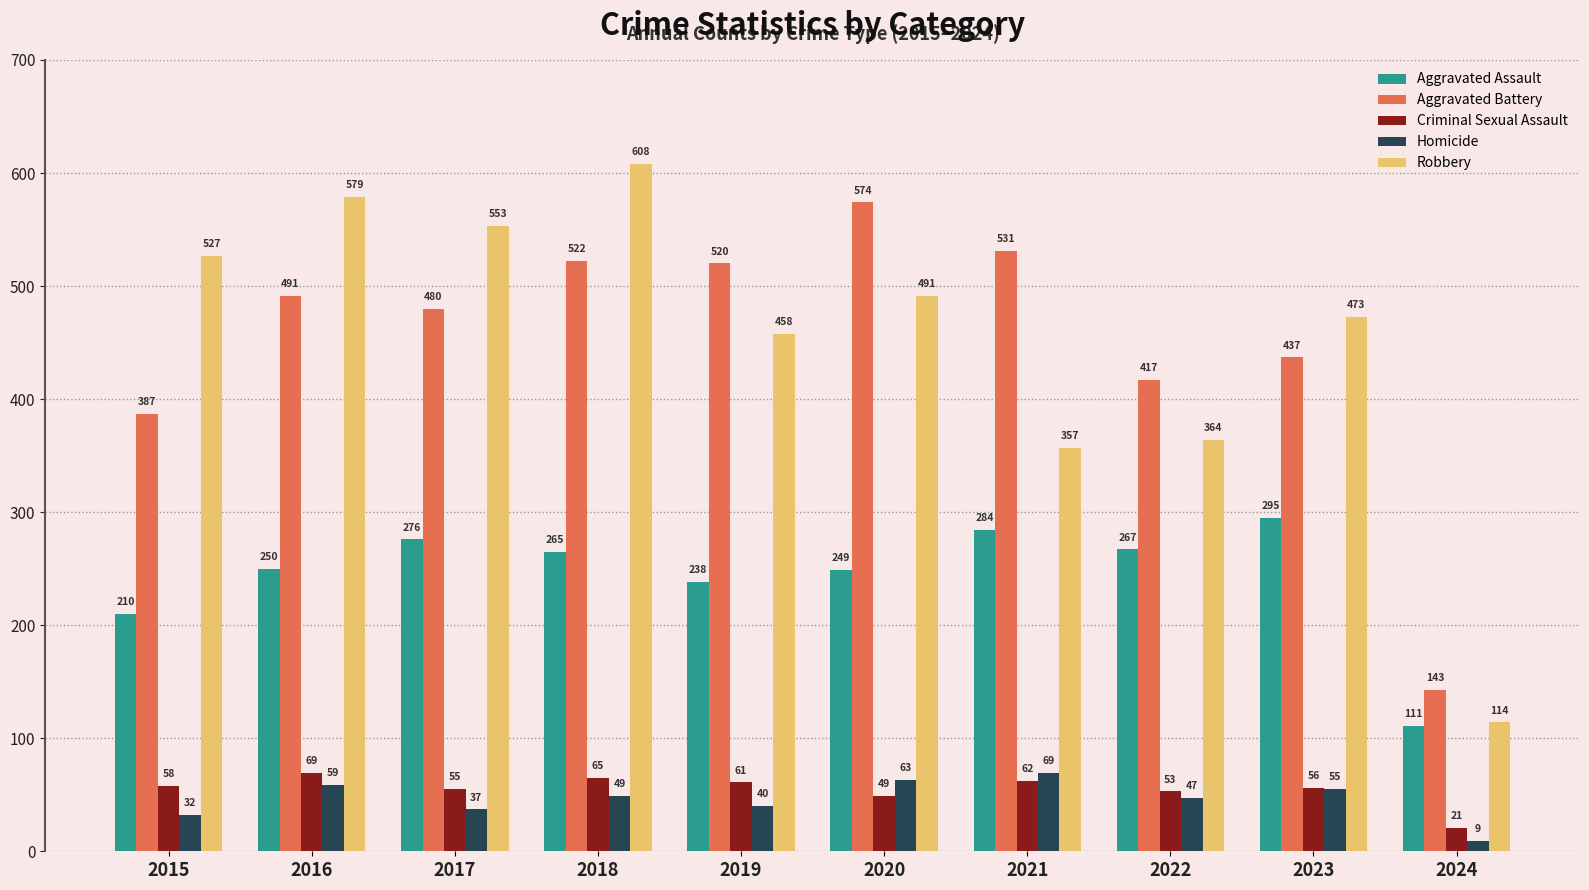

At how many categories does at least one series exceed 137?

10